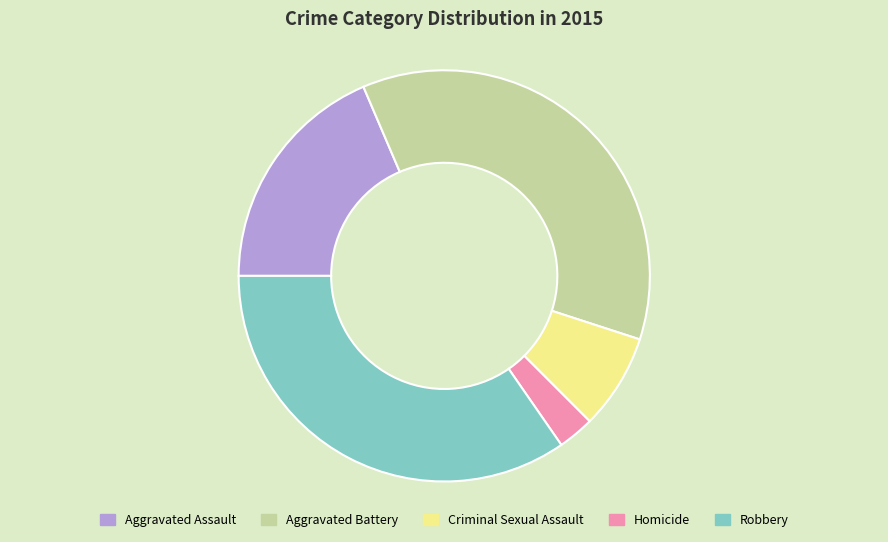

Rank the categories by value from highest to lowest.

Aggravated Battery, Robbery, Aggravated Assault, Criminal Sexual Assault, Homicide